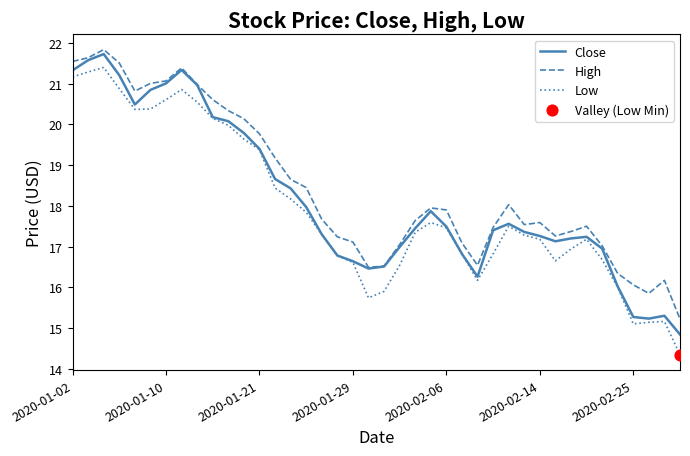

True or false: Low and High cross at least once.

False